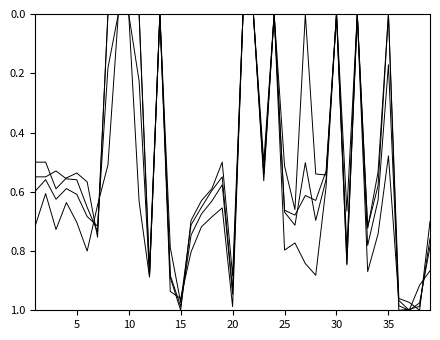

How many lines are shown in the chart?

4